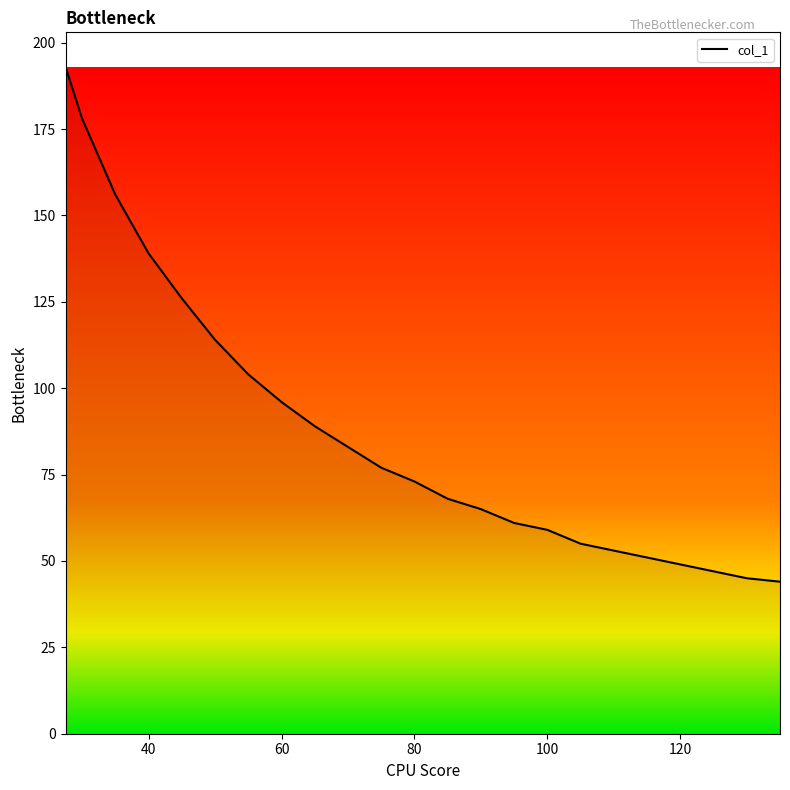

What is the smallest value displayed?

44